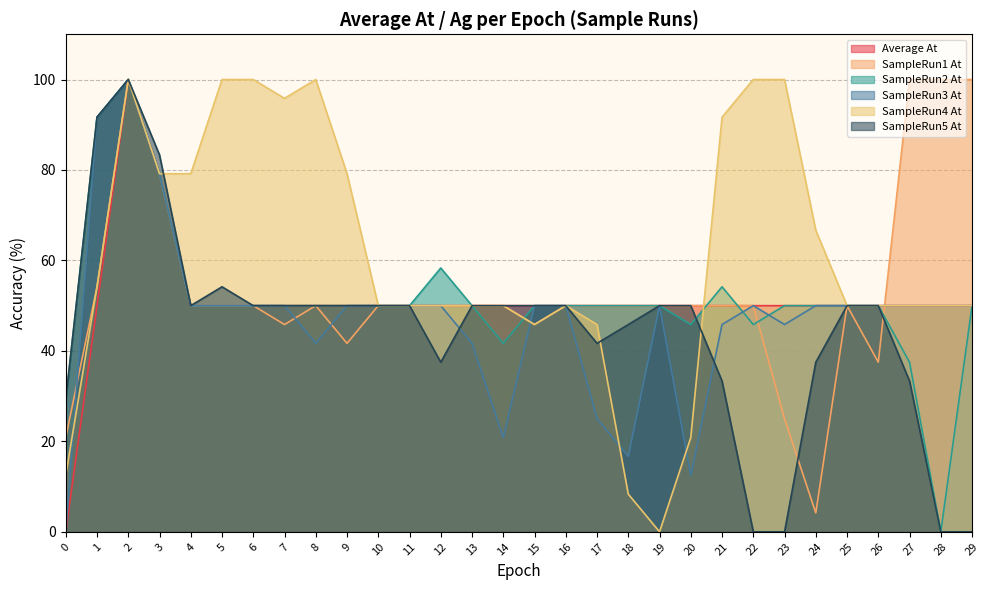

List the labels in order of Average At value, largest first.

2, 3, 1, 4, 5, 6, 7, 8, 9, 10, 11, 12, 13, 14, 15, 16, 17, 18, 19, 20, 21, 22, 23, 24, 25, 26, 27, 28, 29, 0